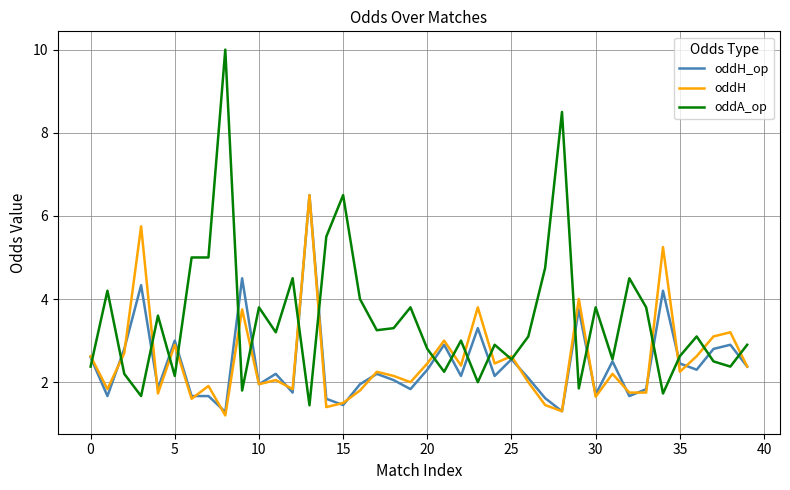

Which series has the largest total across all categories?

oddA_op